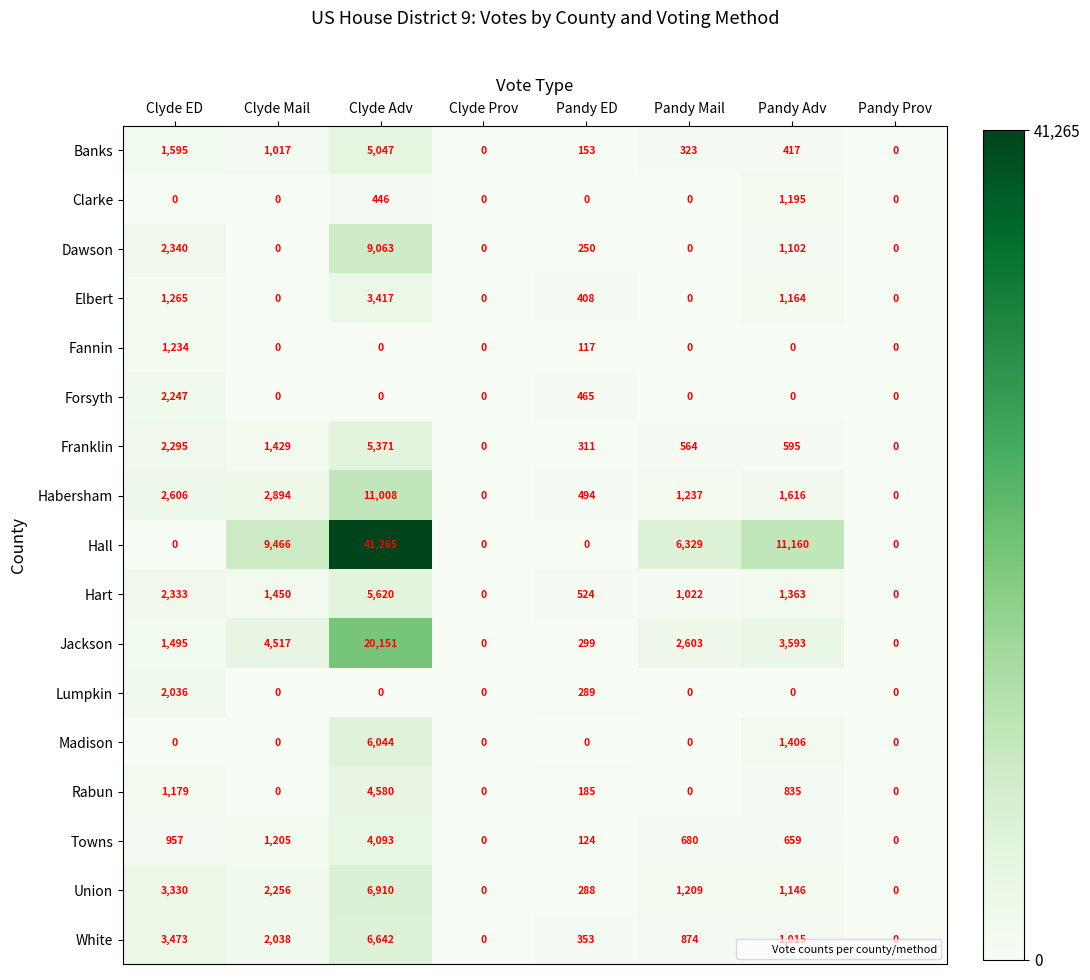

The Franklin series shows 150 at Pandy Adv. True or false?

False